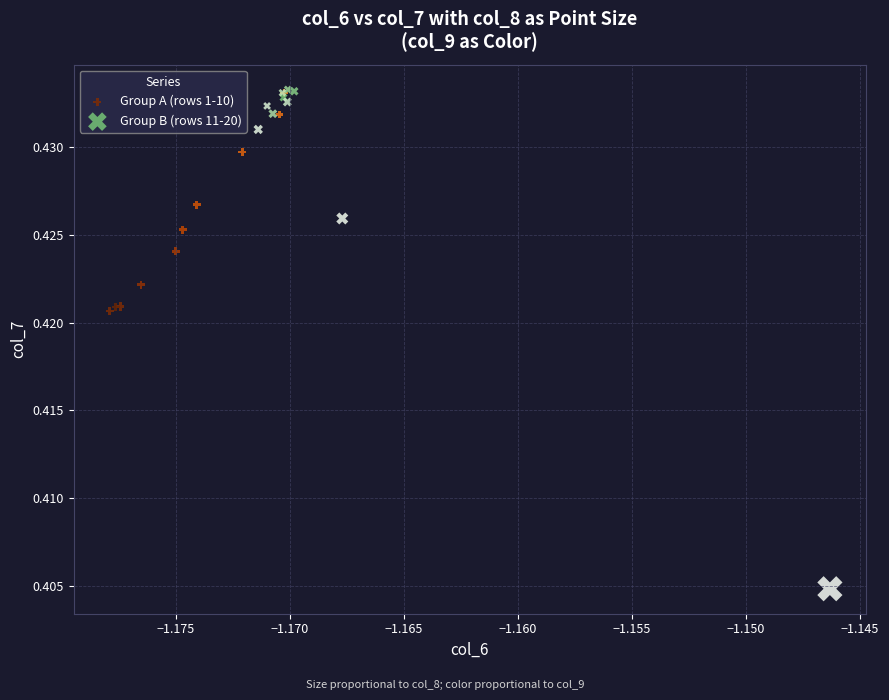

Which series has the widest spread of Y values?

Group B (rows 11-20)